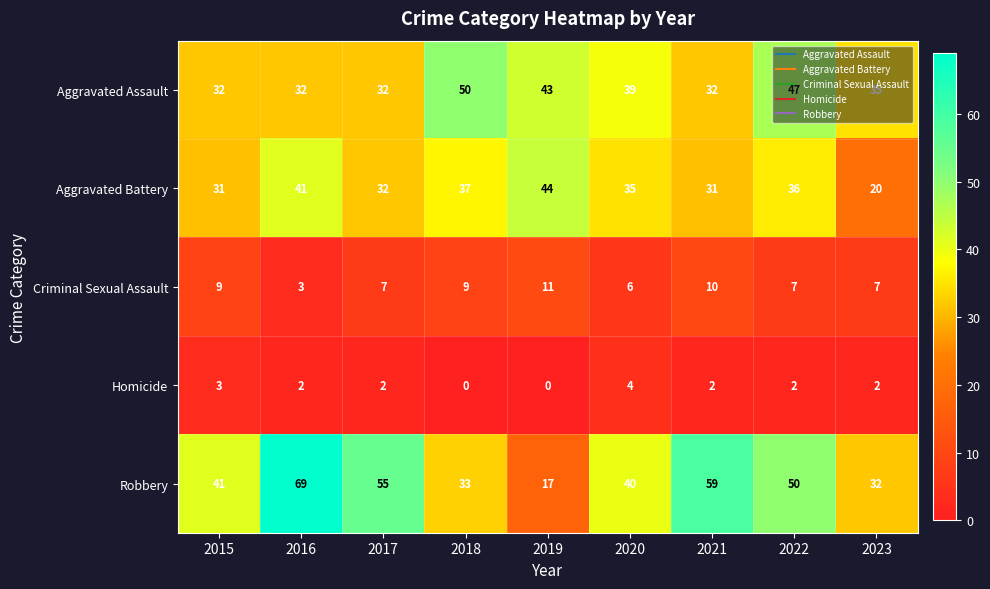

What is the sum of all Aggravated Assault values?

342